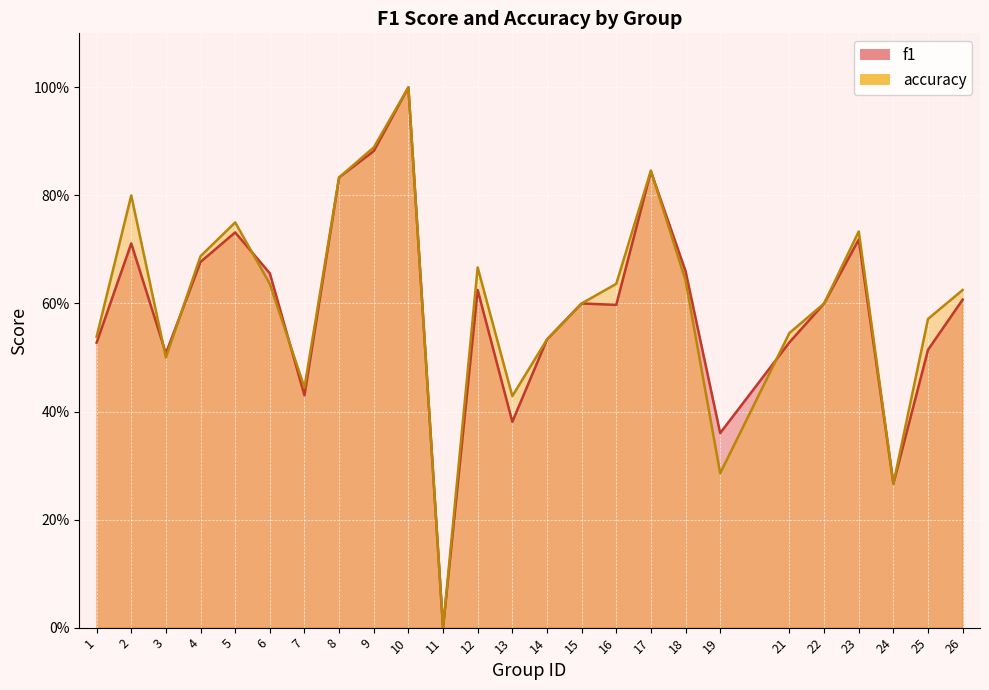

Where do f1 and accuracy first cross each other?

2 and 3